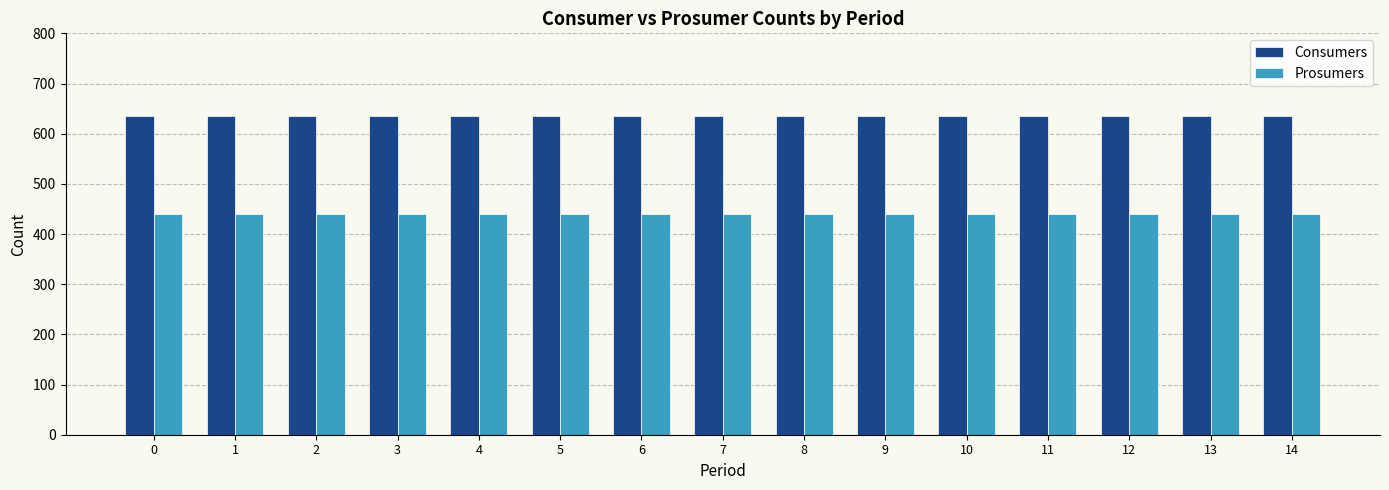

Does the chart contain stacked bars?

No